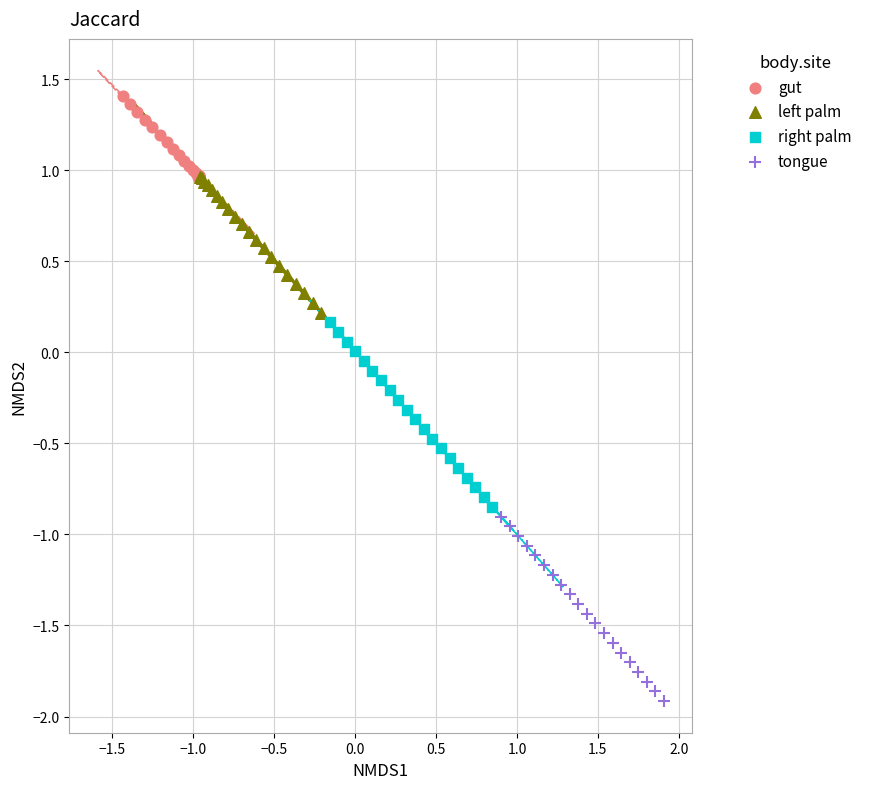

Which series has the largest Y range (max minus min)?

tongue